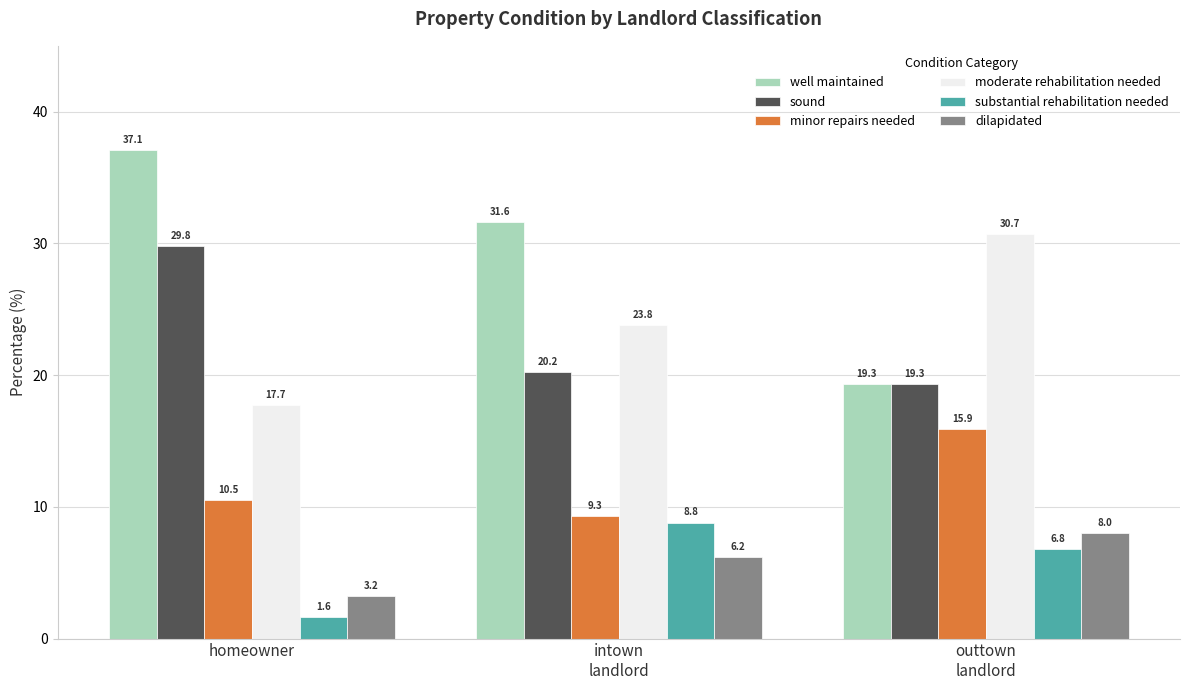

Read the minor repairs needed value at outtown
landlord.

15.9